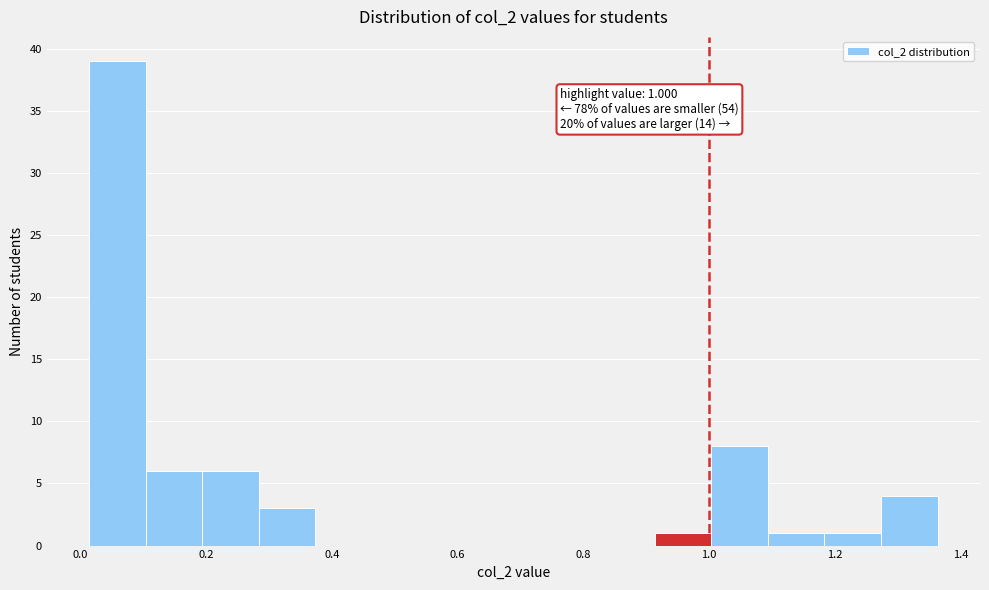

Which range on the x-axis has the tallest bar?

0.02 to 0.10